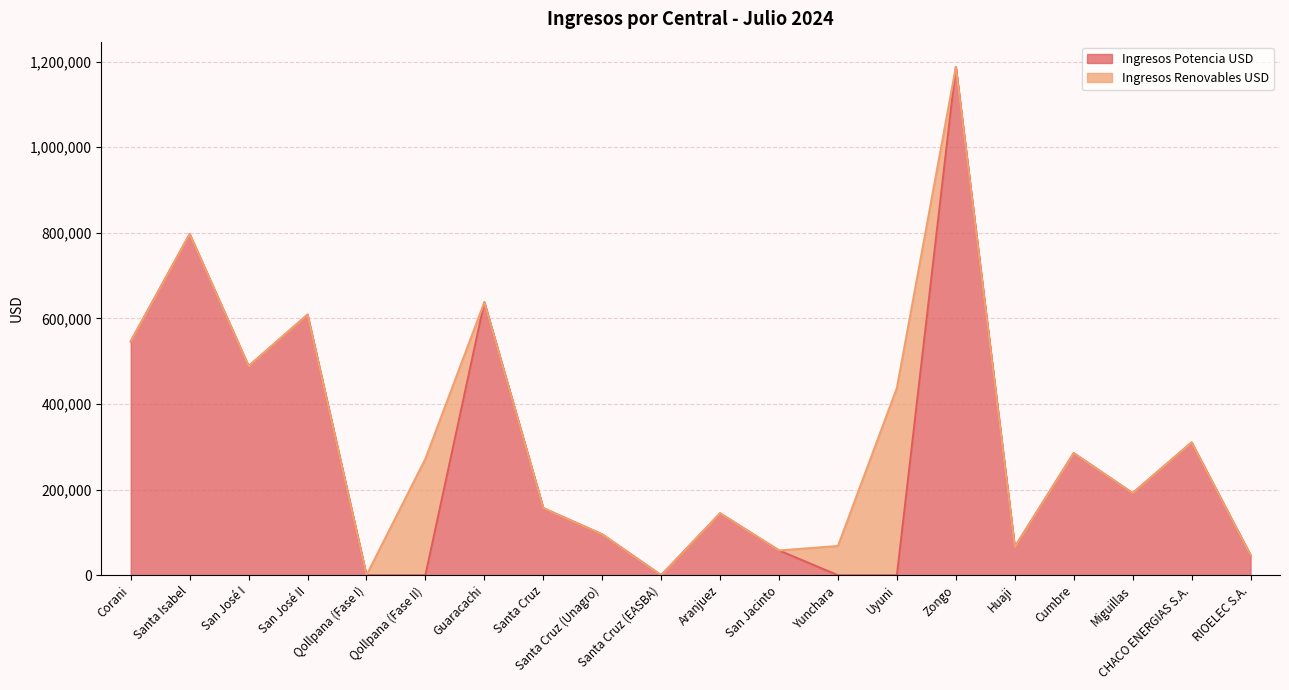

What position from the left is Uyuni?

14